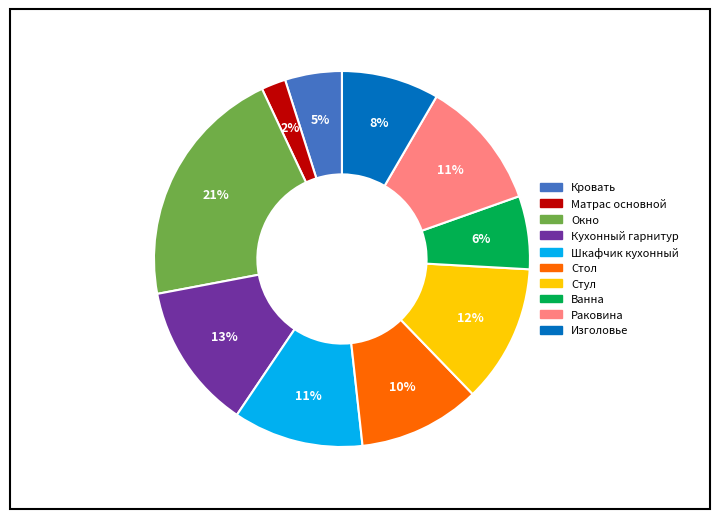

Combined, do Кухонный гарнитур and Стул account for over 50%?

No